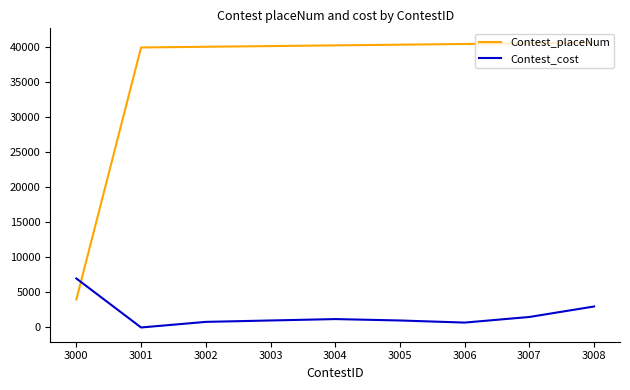

At which category does Contest_cost reach its first local valley?

3001